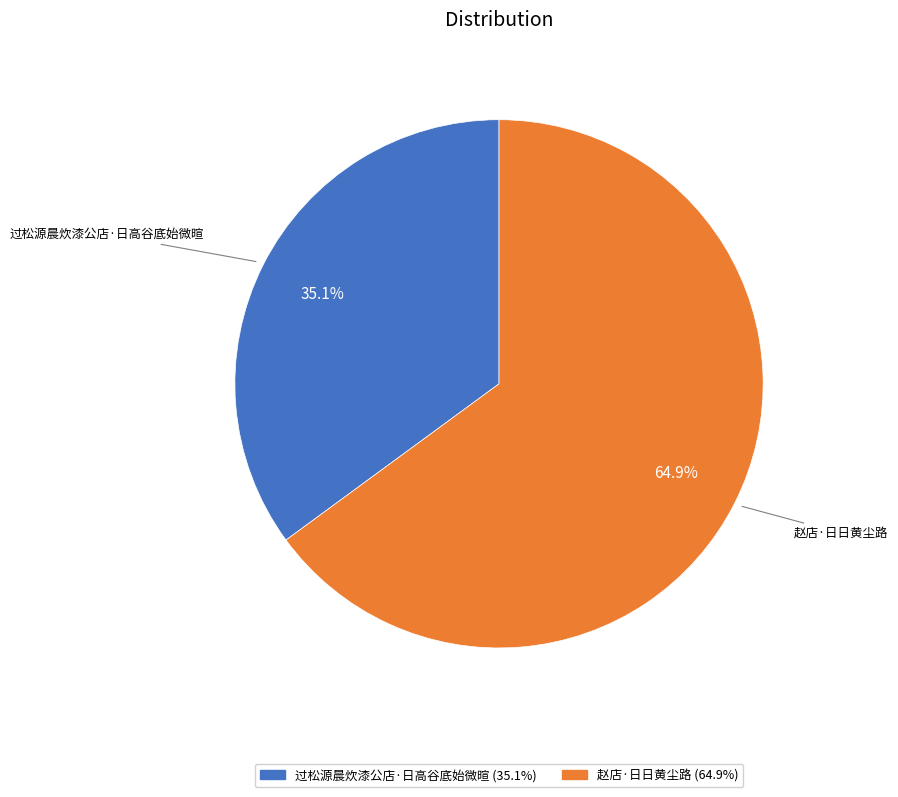

To the nearest percent, what is the difference between the largest and smallest slice percentages?

30%